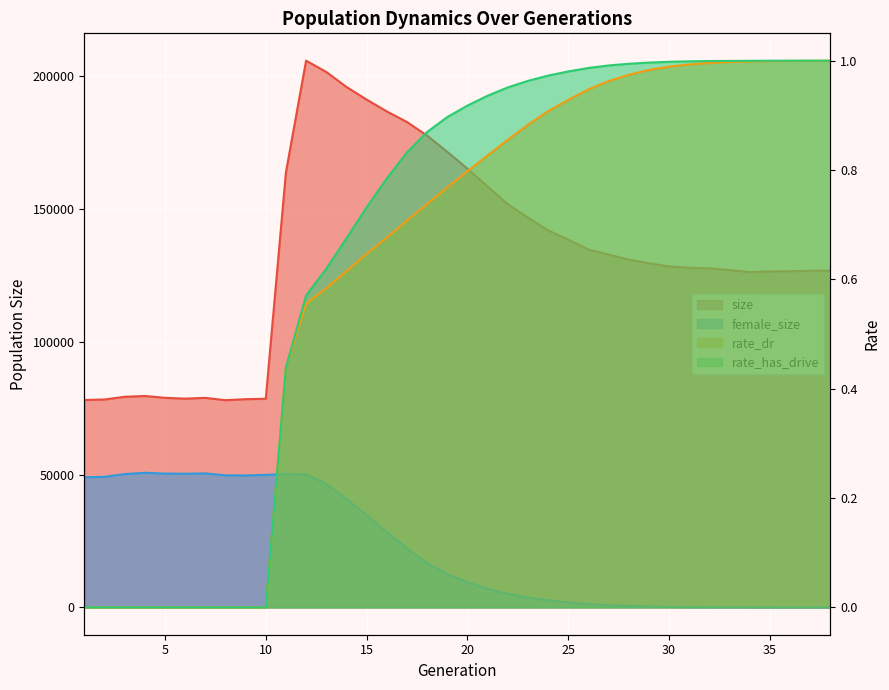

Which series has the largest total across all categories?

size